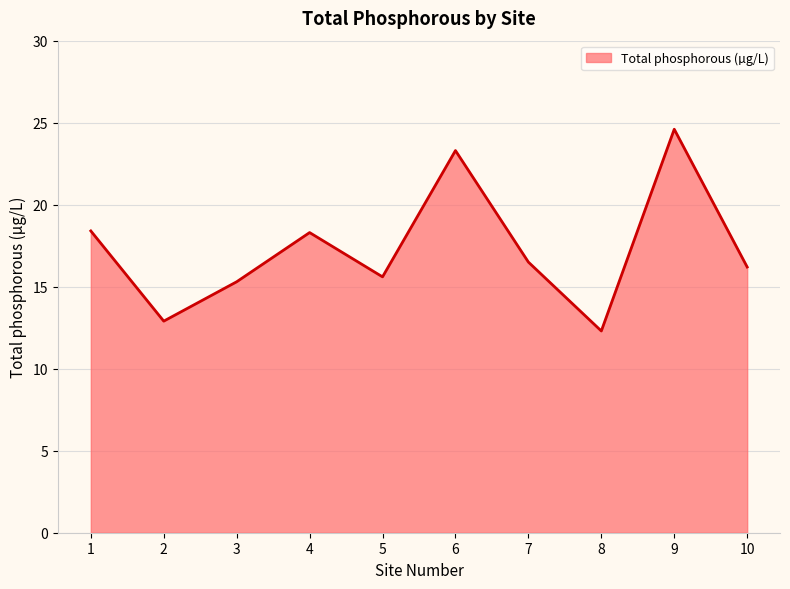

What is the difference between the maximum and minimum values?

12.3